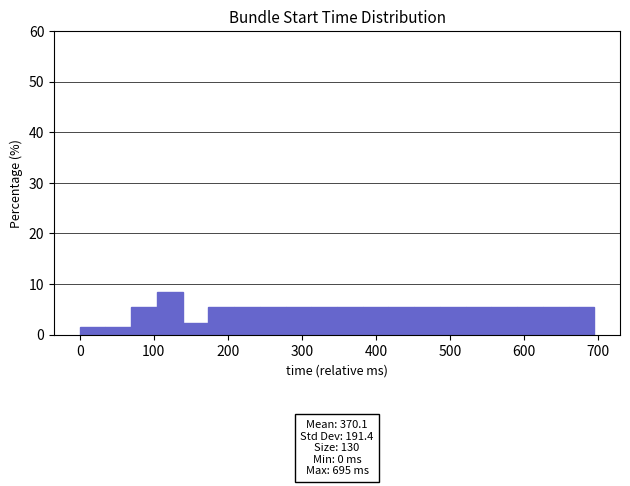

Read against the x-axis, roughly where is the centre of the tallest bar?

120